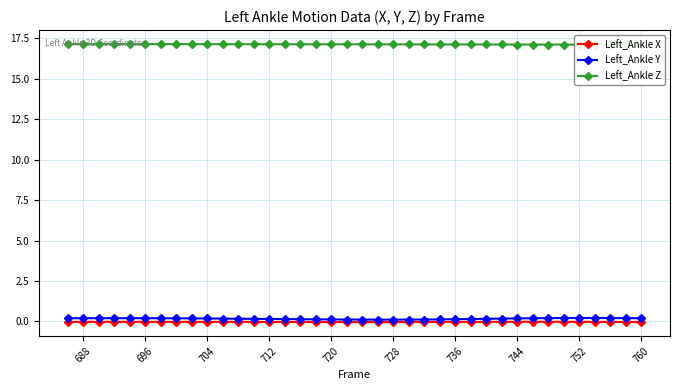

Reading left to right, extract all data points from this chart.

Left_Ankle X: -0.0	-0.0	-0.0	-0.0	-0.0	-0.0	-0.0	-0.0	-0.0	-0.0	-0.0	-0.0	-0.0	-0.0	-0.0	-0.0	-0.0	-0.0	-0.0	-0.0	-0.0	-0.0	-0.0	-0.0	-0.0	-0.0	-0.0	-0.0	-0.0	-0.0	-0.0	-0.0	-0.0	-0.0	-0.0	-0.0	-0.0	-0.0
Left_Ankle Y: 0.2	0.2	0.2	0.2	0.2	0.2	0.2	0.2	0.2	0.2	0.2	0.2	0.2	0.2	0.1	0.1	0.1	0.1	0.1	0.1	0.1	0.1	0.1	0.1	0.1	0.1	0.2	0.2	0.2	0.2	0.2	0.2	0.2	0.2	0.2	0.2	0.2	0.2
Left_Ankle Z: 17.1	17.1	17.1	17.1	17.1	17.1	17.1	17.1	17.1	17.1	17.1	17.1	17.1	17.1	17.1	17.1	17.1	17.1	17.1	17.1	17.1	17.1	17.1	17.1	17.1	17.1	17.1	17.1	17.1	17.1	17.1	17.1	17.1	17.1	17.1	17.1	17.1	17.1